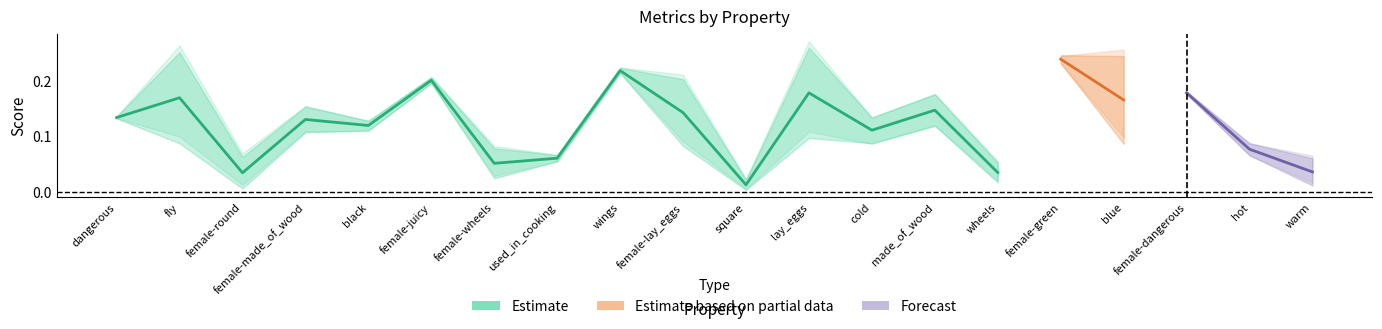

What is the label of the 10th point from the right?

square